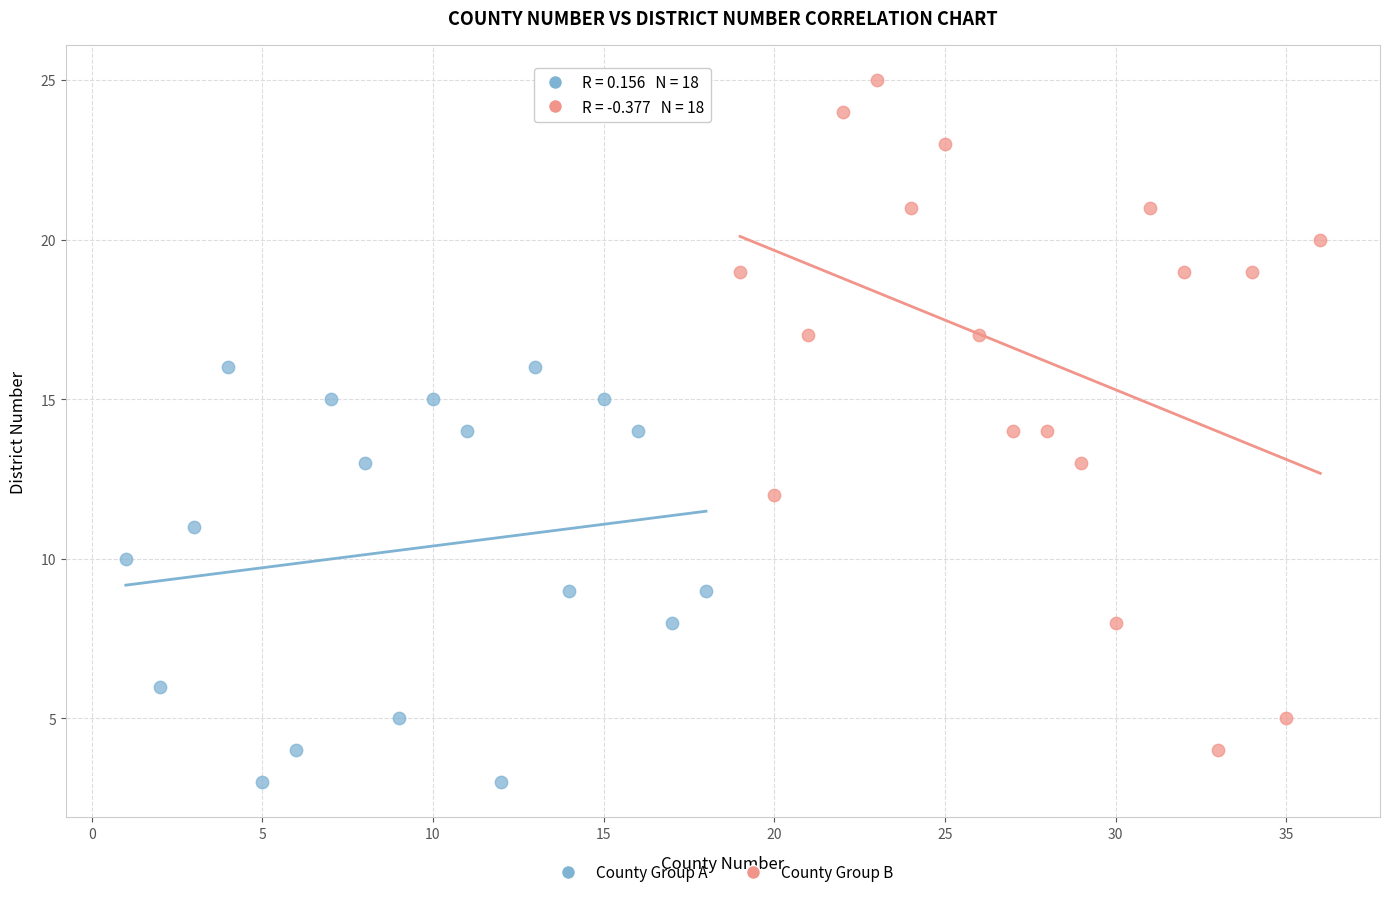

Which series contains the lowest Y value?

County Group A